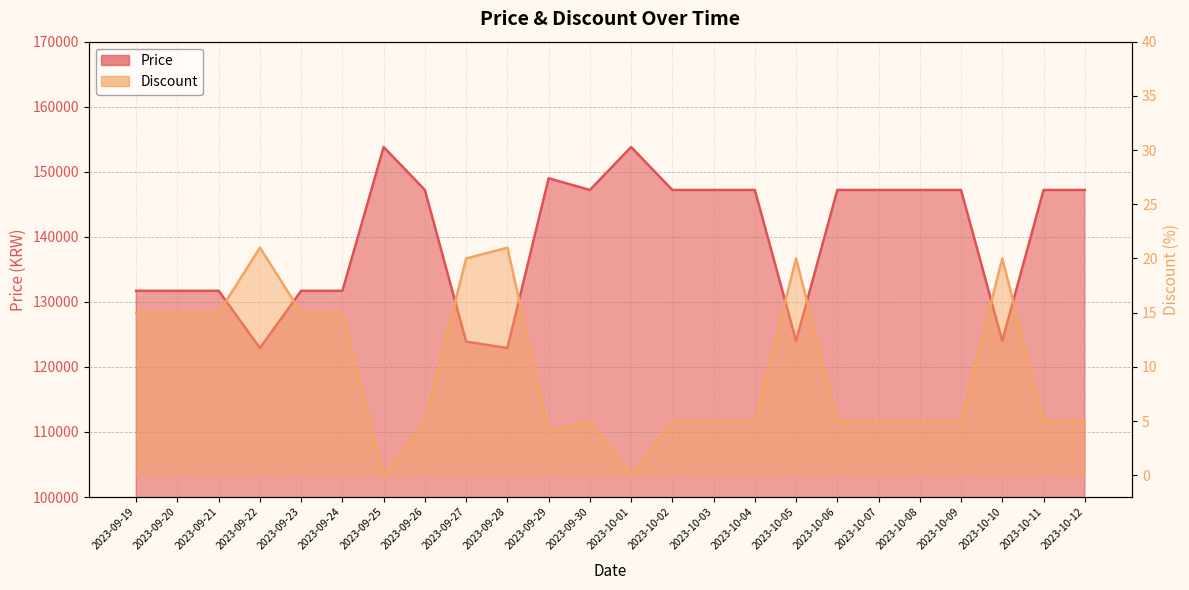

Reading right to left, list all the values displayed in this chart.

Price: 147200	147200	124000	147200	147200	147200	147200	124000	147200	147200	147200	153800	147200	149000	122900	123890	147200	153800	131700	131700	122900	131700	131700	131700
Discount: 5	5	20	5	5	5	5	20	5	5	5	0	5	4	21	20	5	0	15	15	21	15	15	15